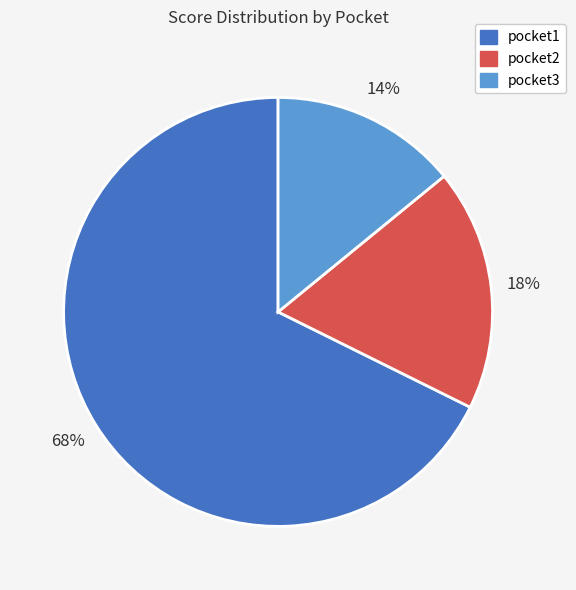

How many slices are in this pie chart?

3